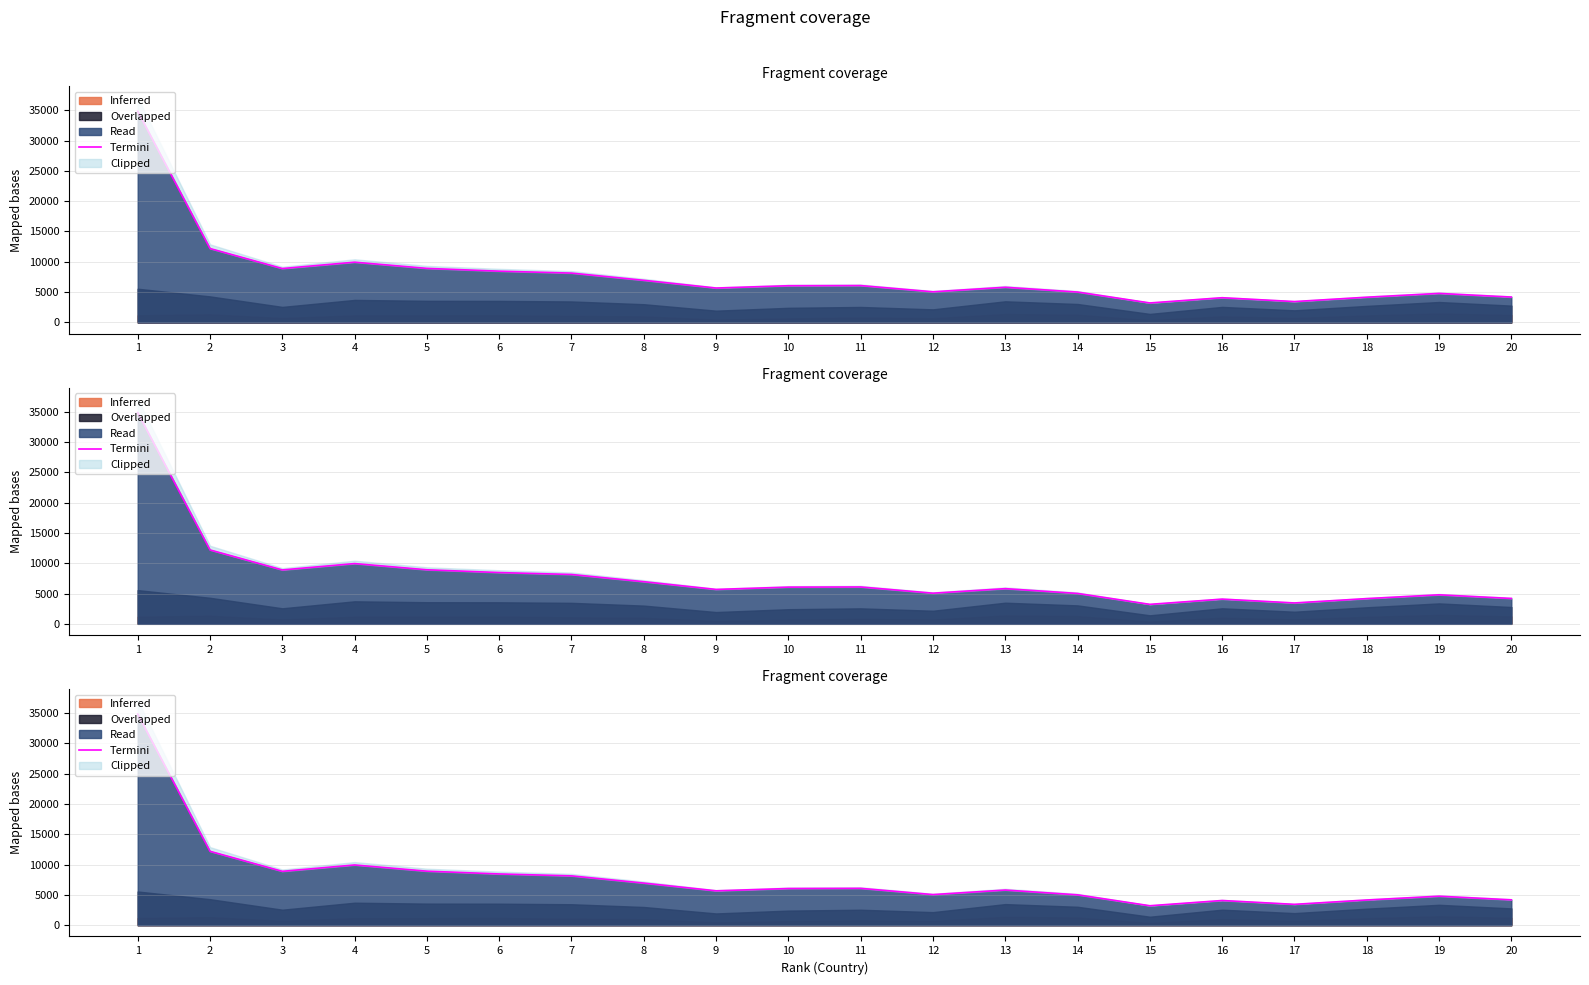

What value does the data have at 13?

5799.8